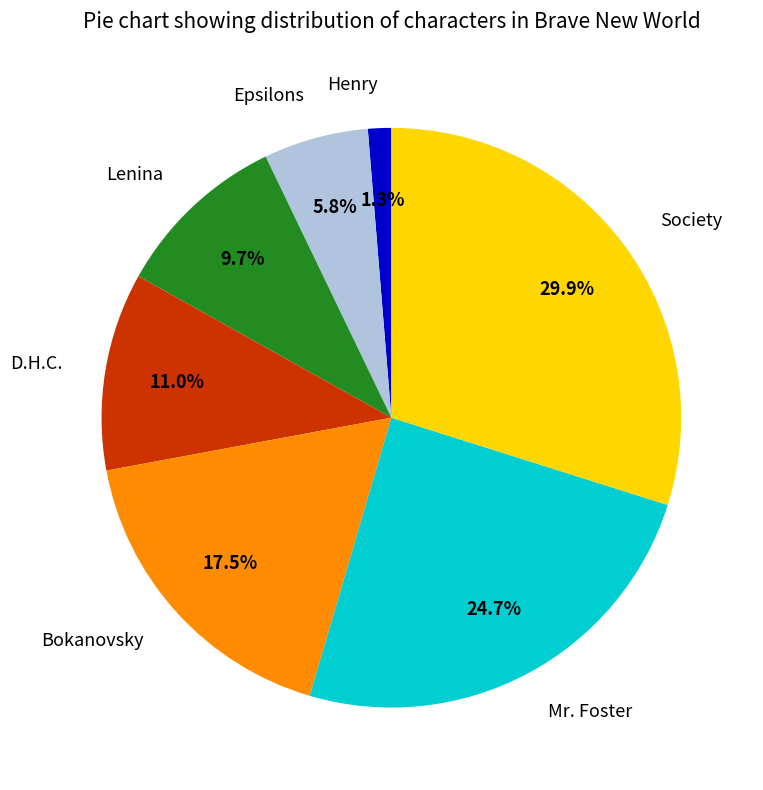

To the nearest percent, what percentage of the pie is Epsilons?

6%